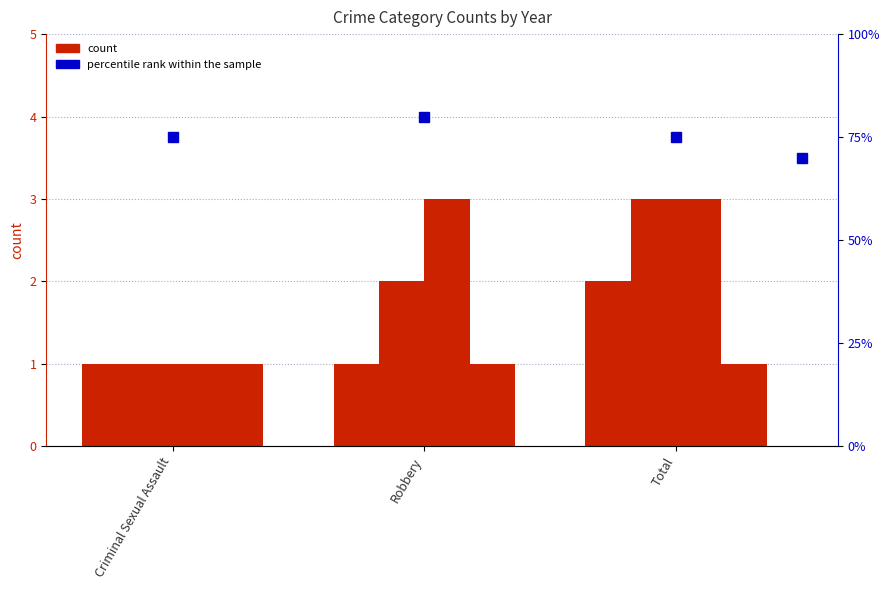

How many 2017 values are between 1 and 3?

3